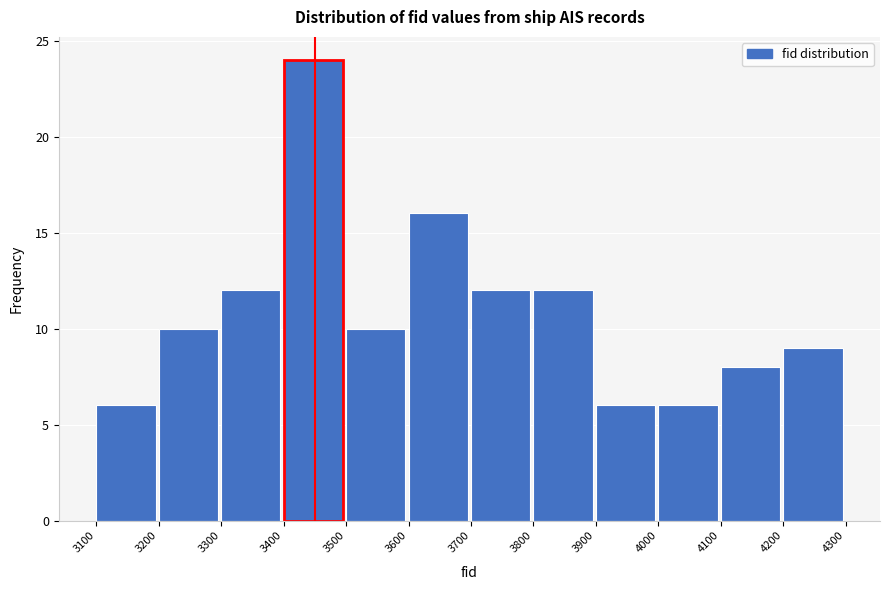

Reading left to right, list every bar in this chart as the range it spans on the x-axis followed by its height. The values are not printed on the chart, so give them approximately, as read against the axis.

3100 to 3200: 6
3200 to 3300: 10
3300 to 3400: 12
3400 to 3500: 24
3500 to 3600: 10
3600 to 3700: 16
3700 to 3800: 12
3800 to 3900: 12
3900 to 4000: 6
4000 to 4100: 6
4100 to 4200: 8
4200 to 4300: 9